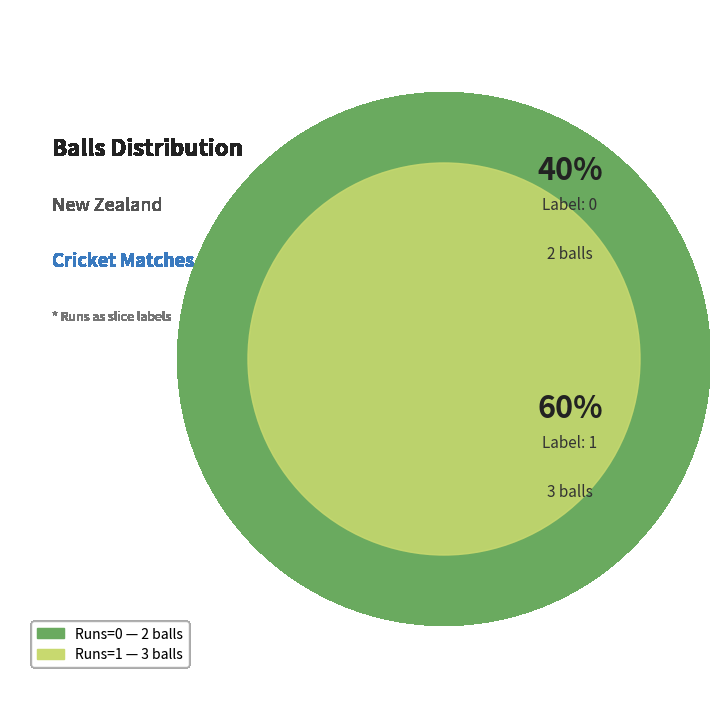

Which has a higher value, 0 or 1?

1